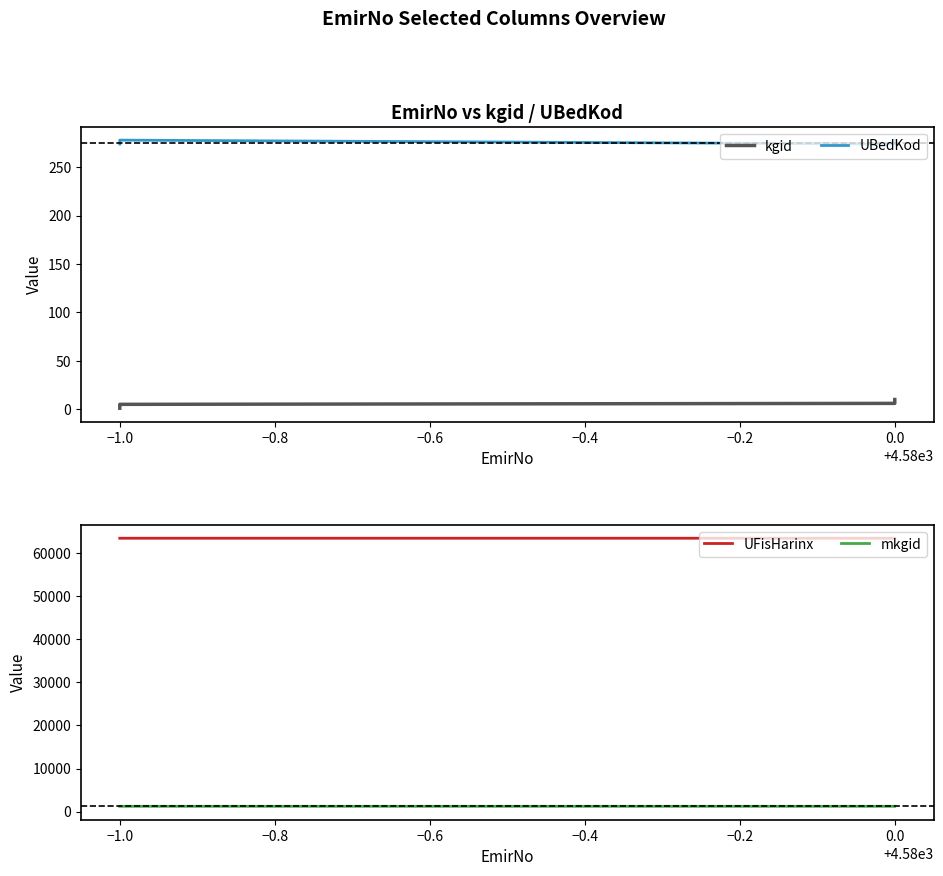

Is it true that mkgid equals 1224 at 0.0?

True